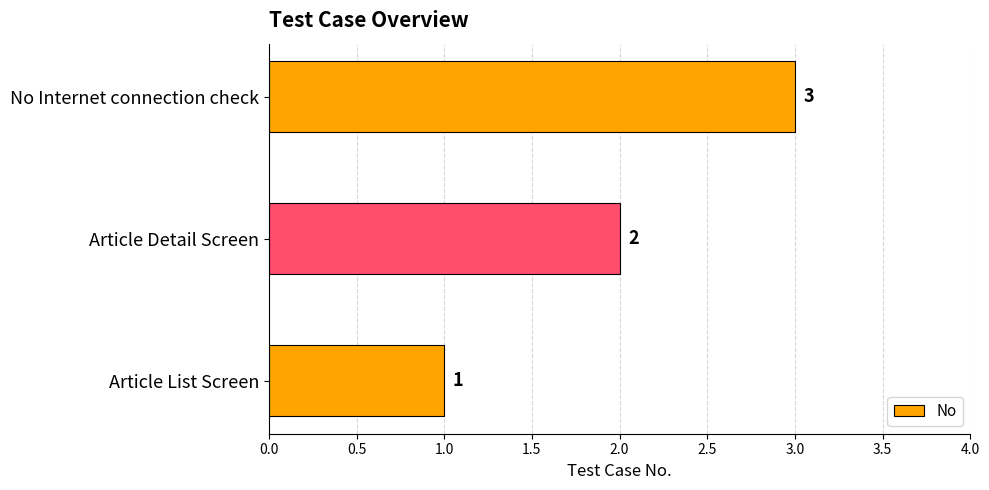

Approximately how many times larger is the value at Article Detail Screen compared to Article List Screen?

2.0